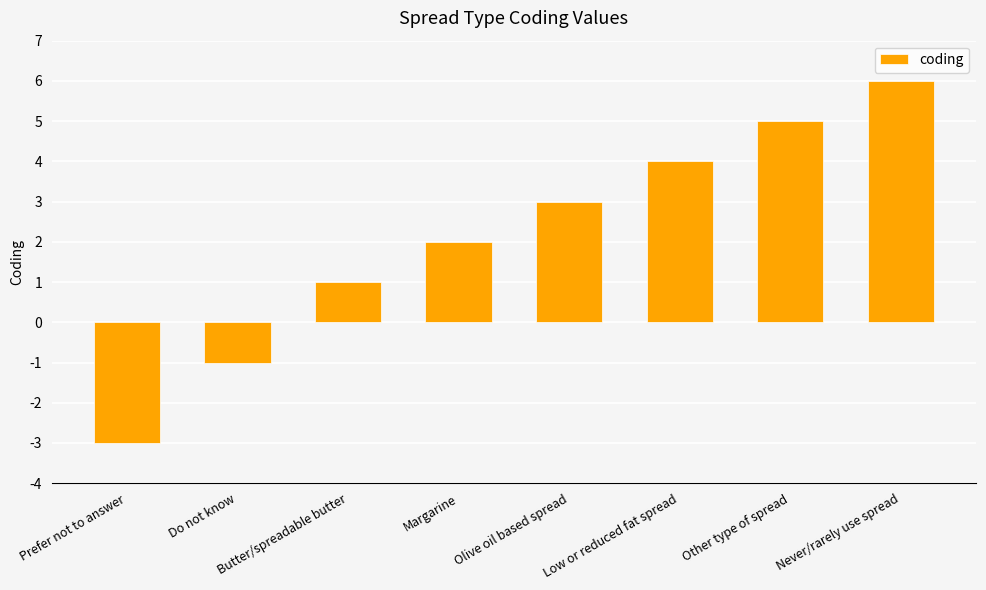

The chart shows a value of 2 at Never/rarely use spread. True or false?

False